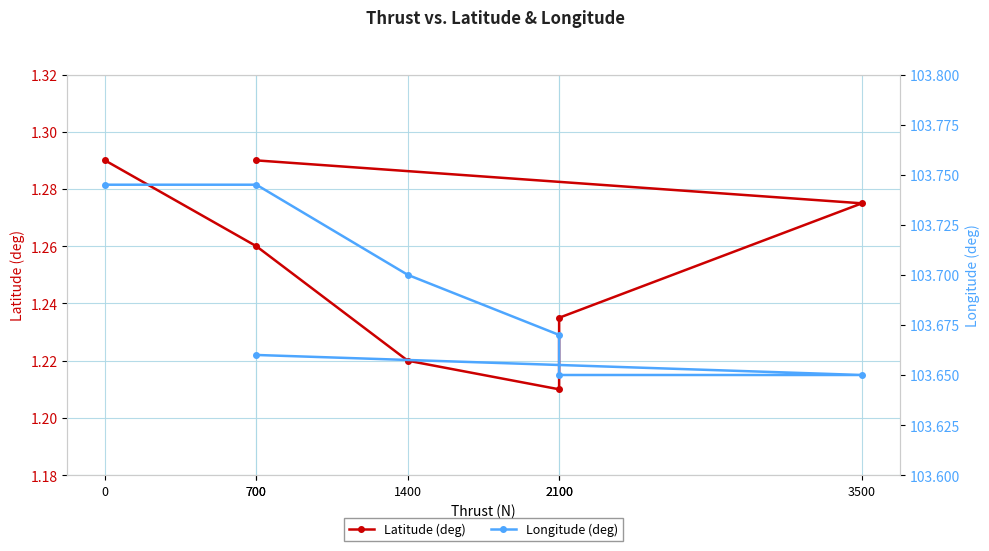

List the labels in order of Latitude (deg) value, largest first.

0, 700, 3500, 700, 2100, 1400, 2100